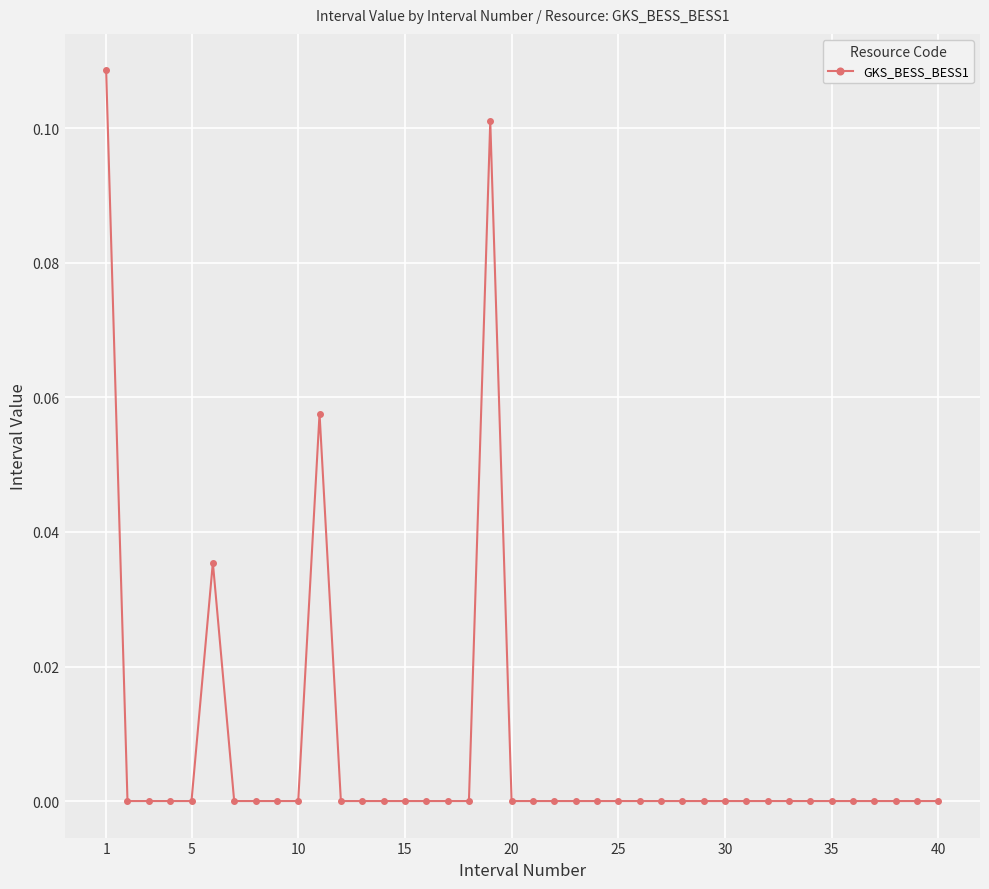

True or false: there are more than 0 points higher than both neighbors.

True